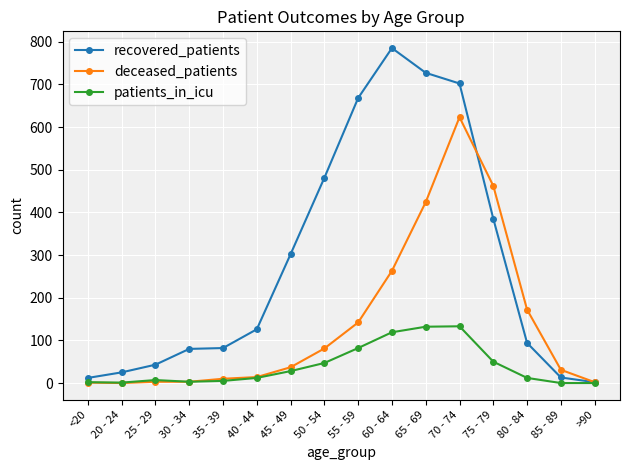

How many distinct data groups are displayed?

3